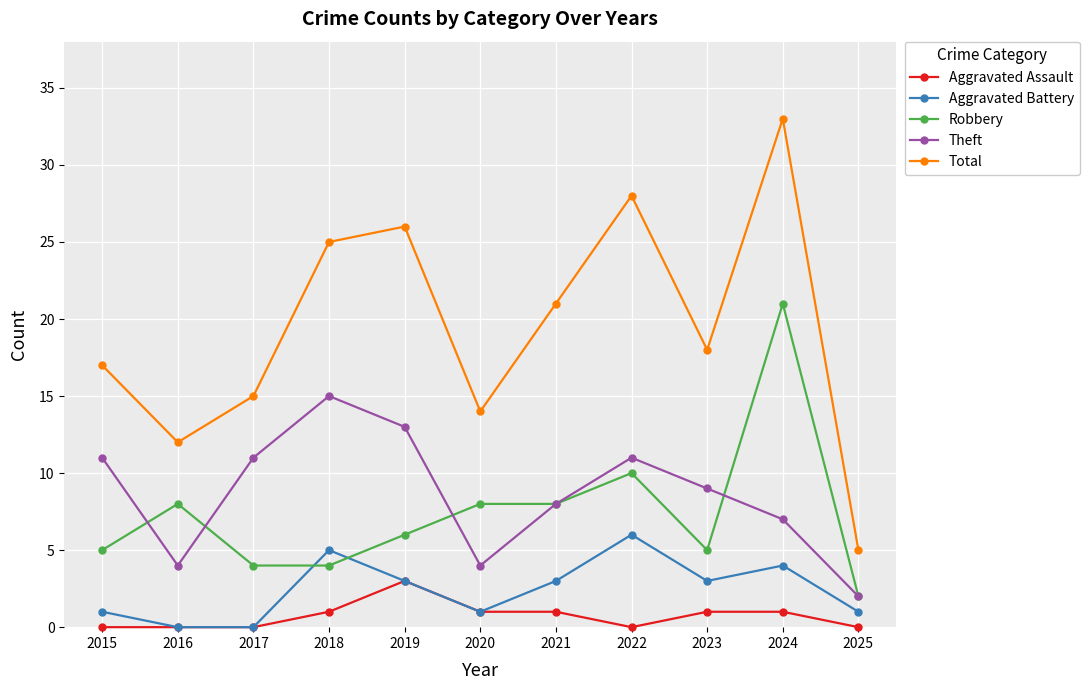

At which category is the sum across all series the highest?

2024